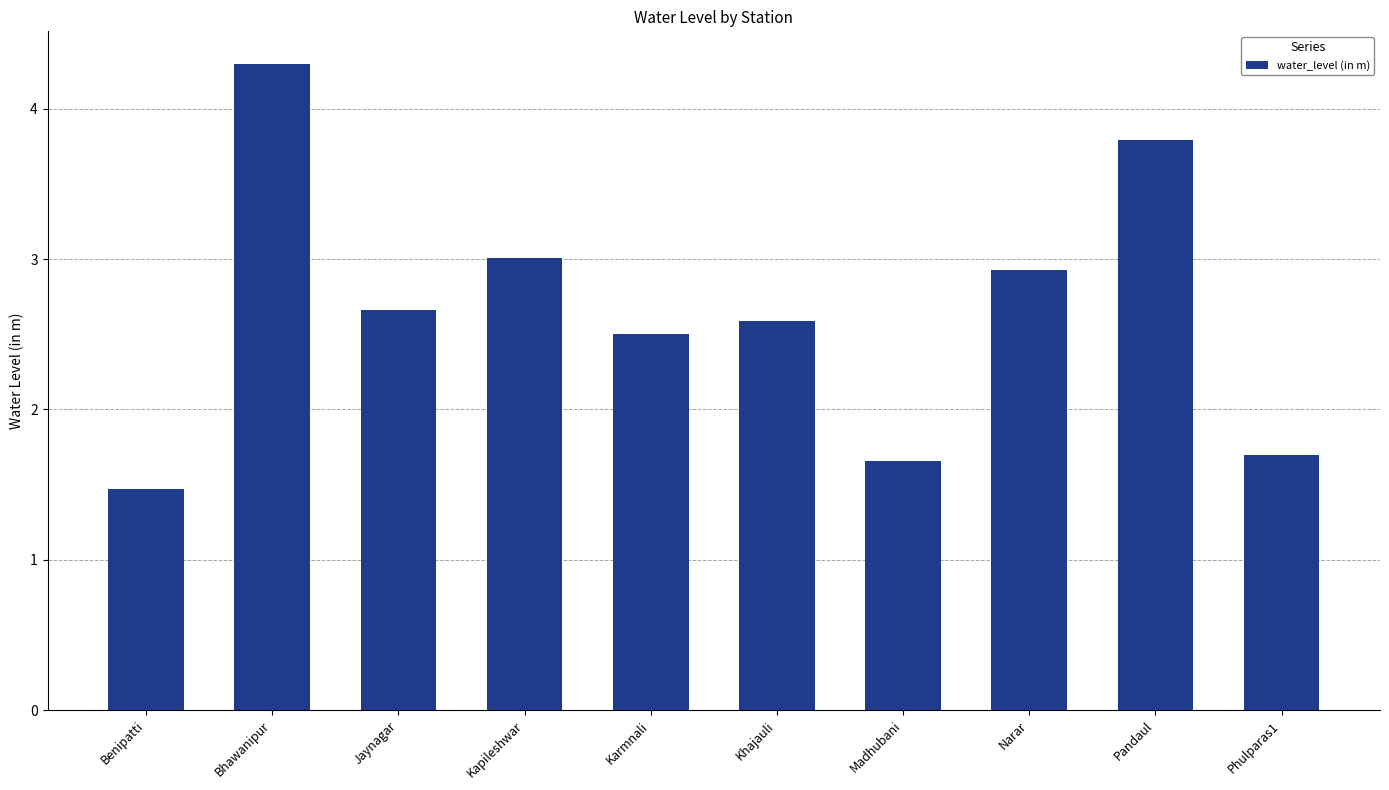

Reading left to right, list all the values displayed in this chart.

1.5	4.3	2.7	3.0	2.5	2.6	1.7	2.9	3.8	1.7